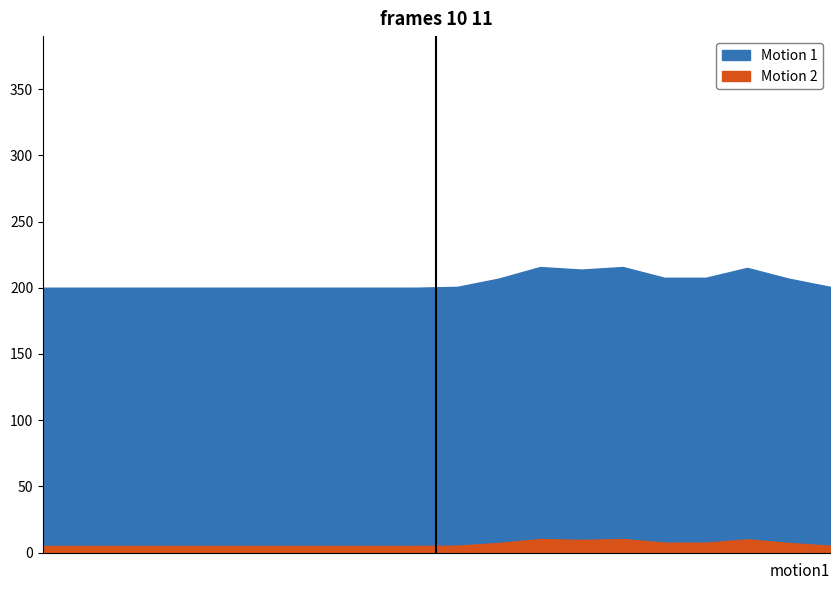

What are all the series names shown in the legend?

Motion 1, Motion 2